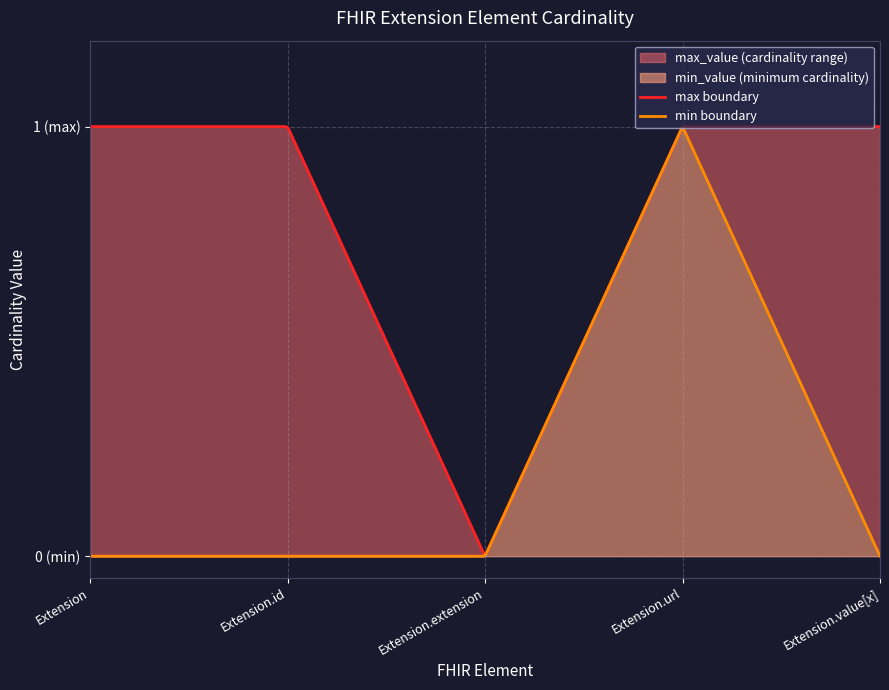

Rank the series at string from highest to lowest value.

max_value, min_value